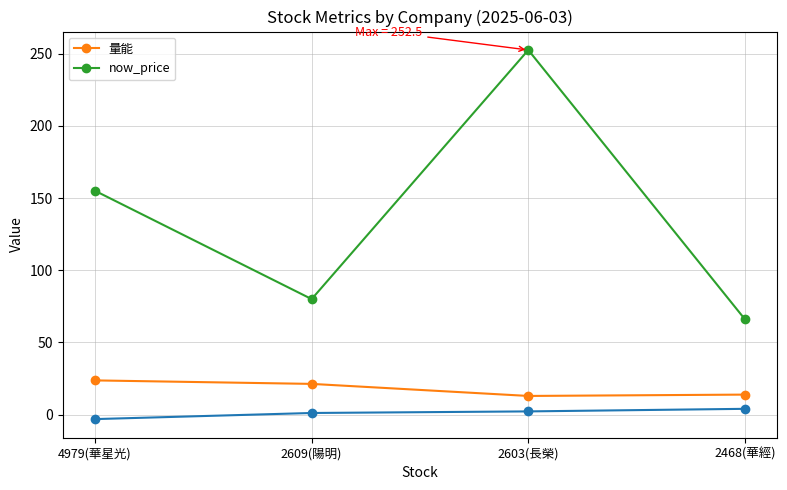

How many data points does each series have?

4